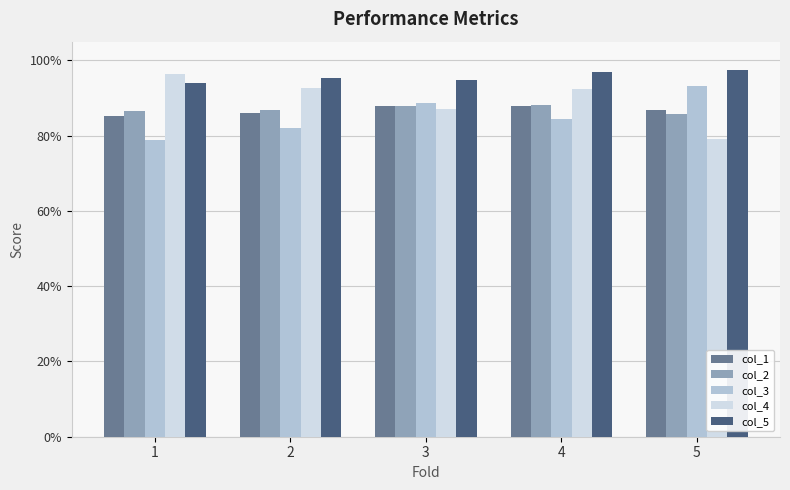

The col_4 series shows 1.2 at 3. True or false?

False